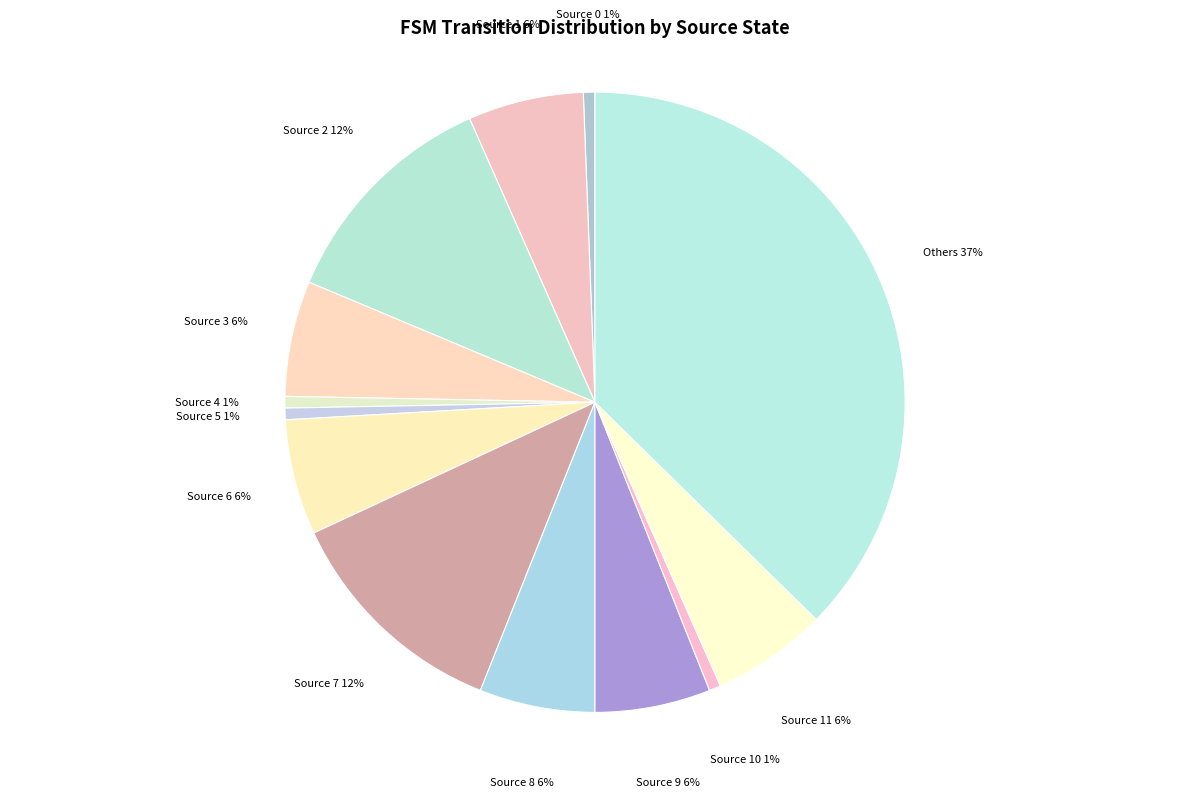

To the nearest percent, what percentage of the pie is Source 2?

12%